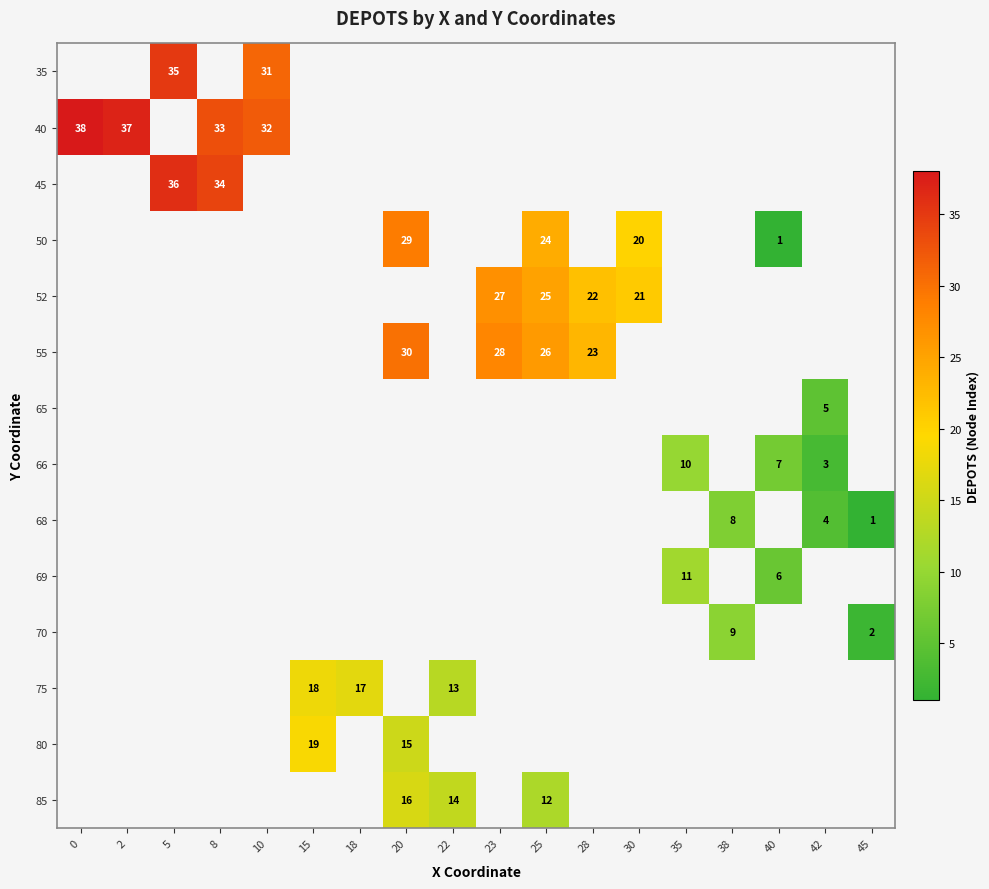

Is it true that 70 equals 2 at 45?

True